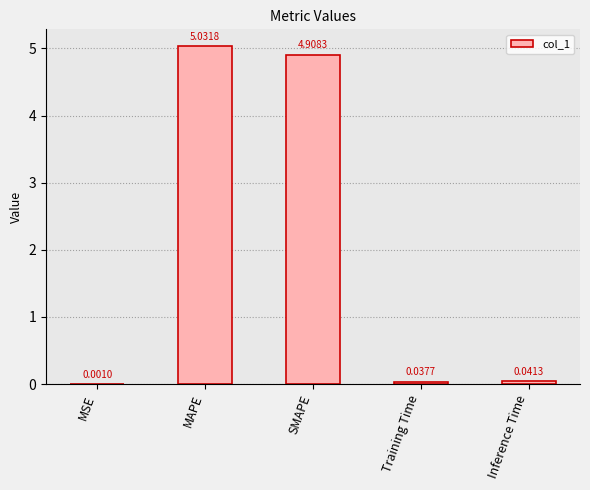

What is the sum of the values at SMAPE and Inference Time?

4.9